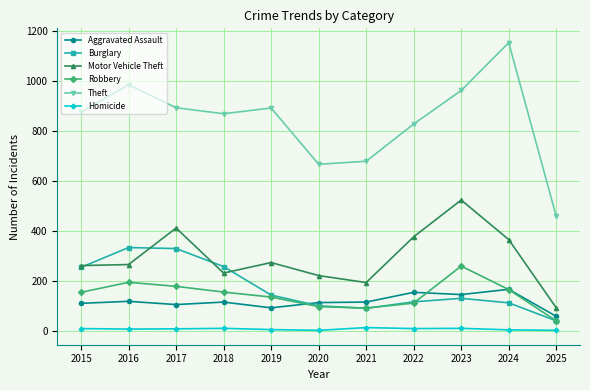

How many lines are shown in the chart?

6